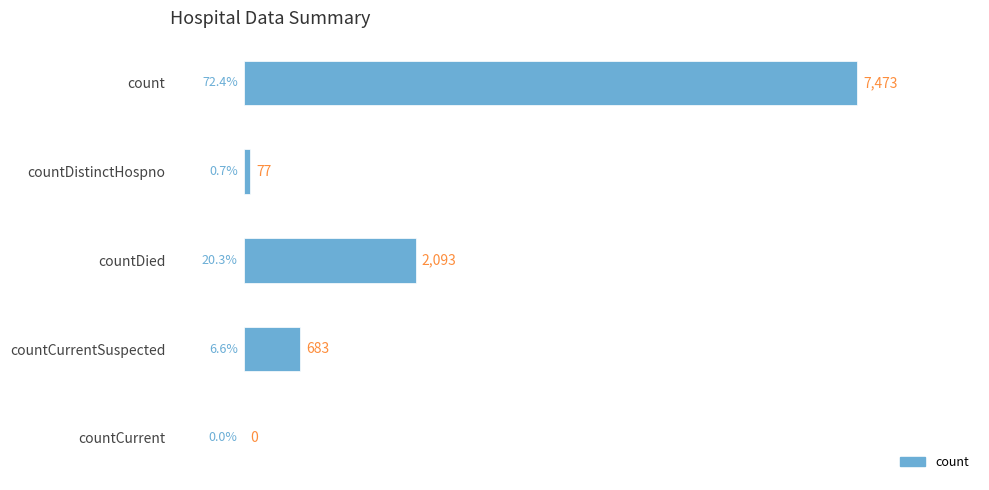

At which label is the value closest to 3736?

countDied